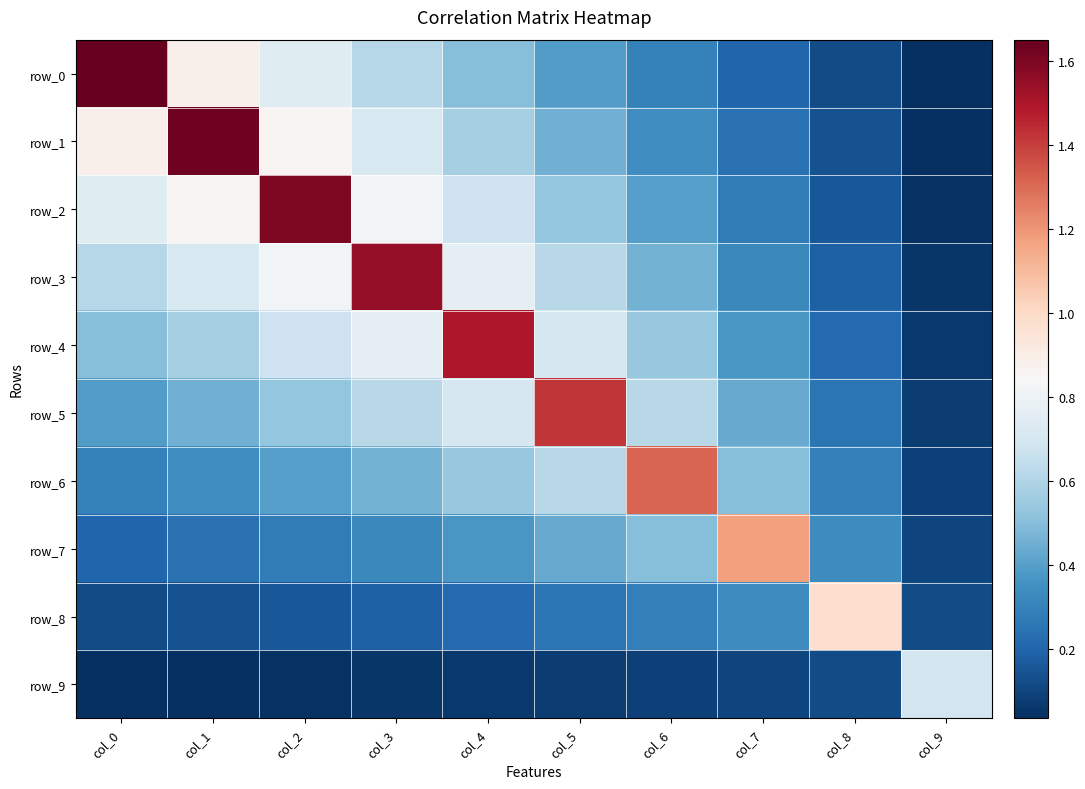

At which label is row_5 closest to 0?

col_9